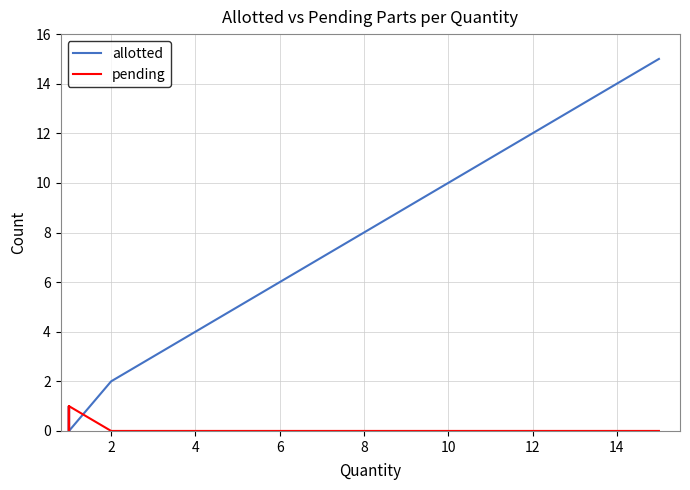

How many interior local valleys does the pending series have?

1